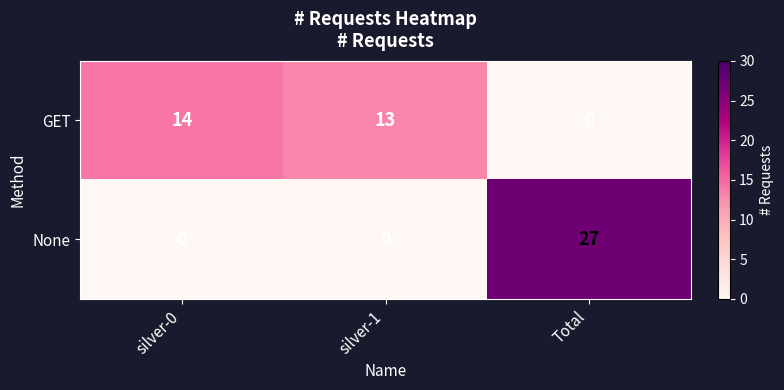

At which label does None reach its peak?

Total